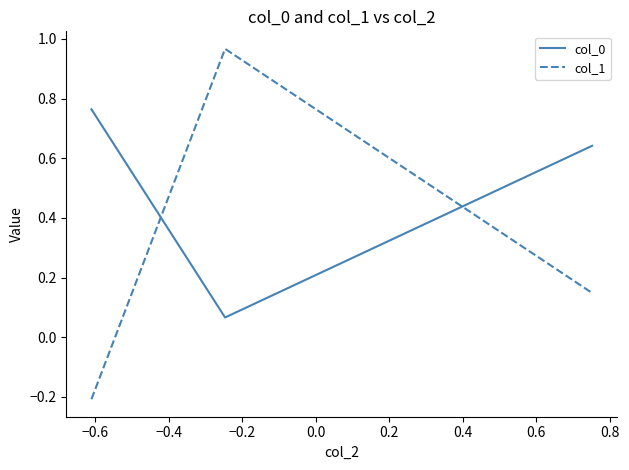

List the series in order of their peak value, highest first.

col_1, col_0